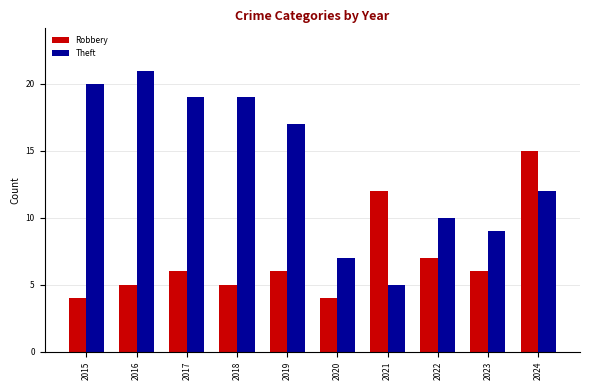

What is the greatest value displayed?

21